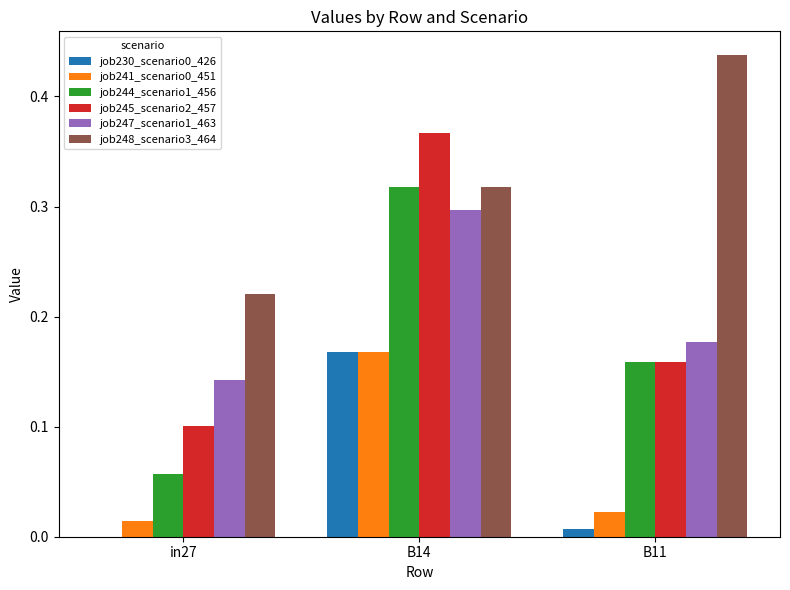

At which category does the chart reach its peak across all series?

B11